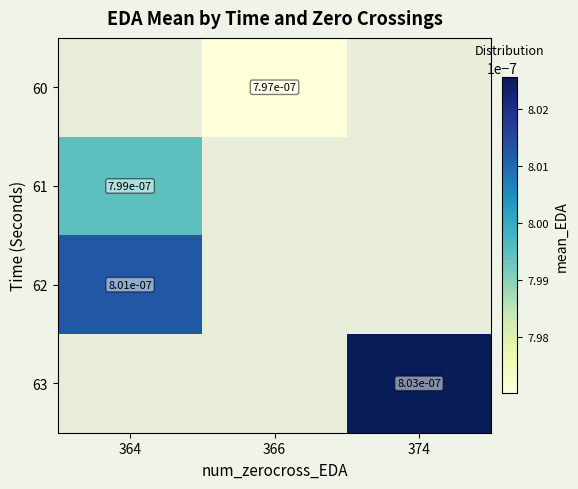

Rank the series by their maximum value, from lowest to highest.

60, 61, 62, 63